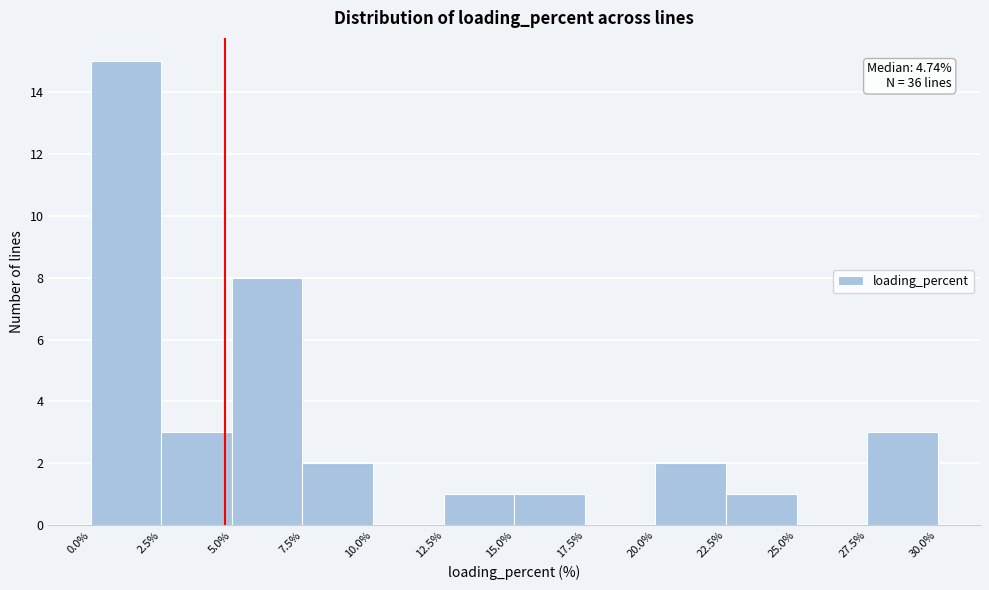

Over which range of the x-axis is the bar tallest?

0.0% to 2.5%